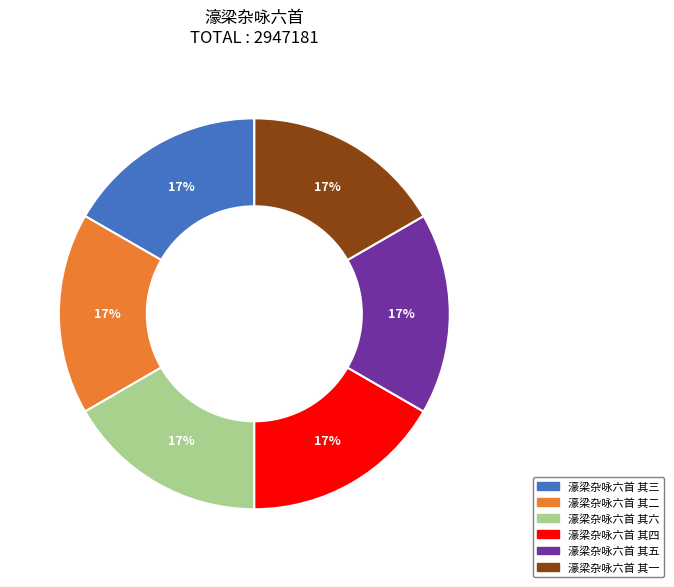

Combined, do 濠梁杂咏六首 其三 and 濠梁杂咏六首 其二 account for over 50%?

No